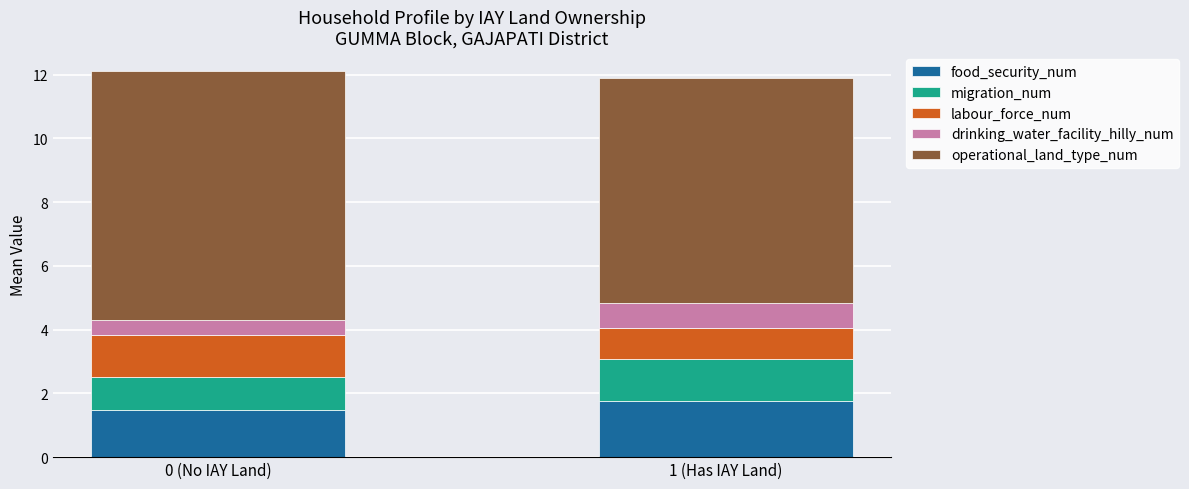

At which label does food_security_num reach its peak?

1 (Has IAY Land)